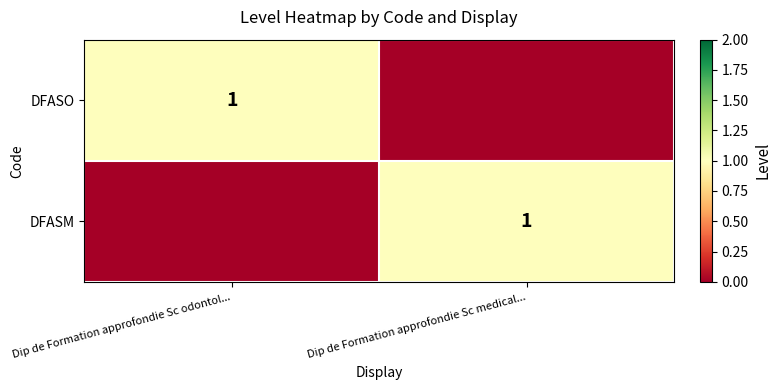

Is it true that DFASM equals 1 at Dip de Formation approfondie Sc medical...?

True